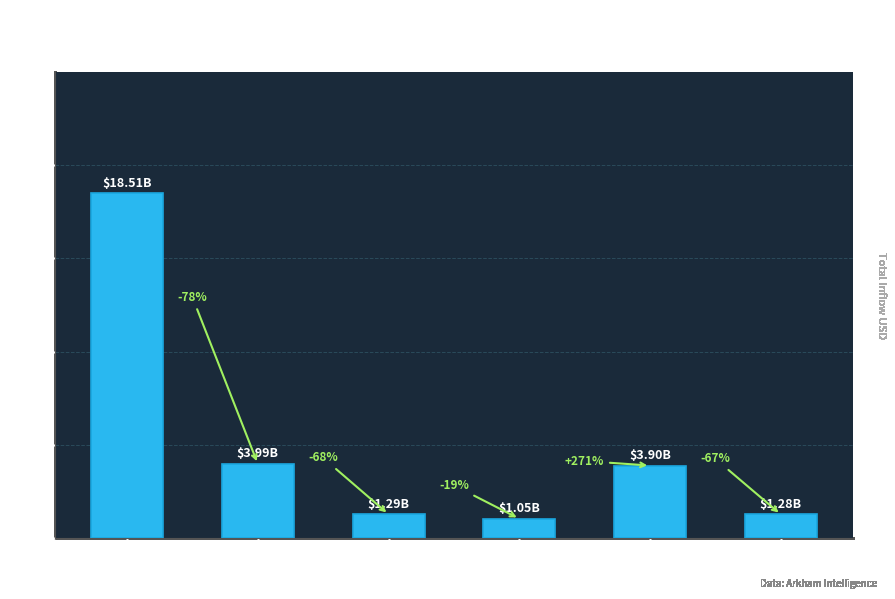

How many values are below 3898627770?

3